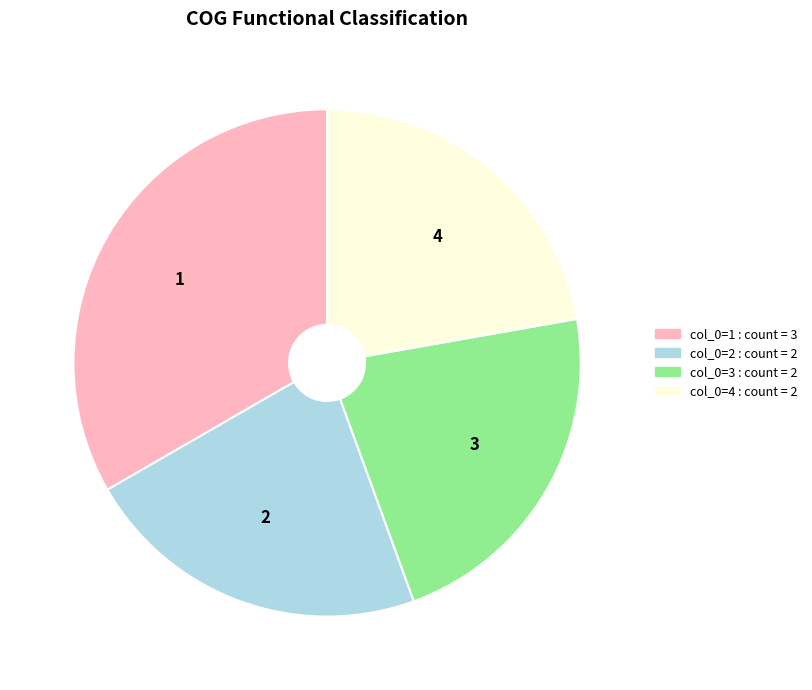

Approximately how many times larger is the value at 1 compared to 4?

1.5